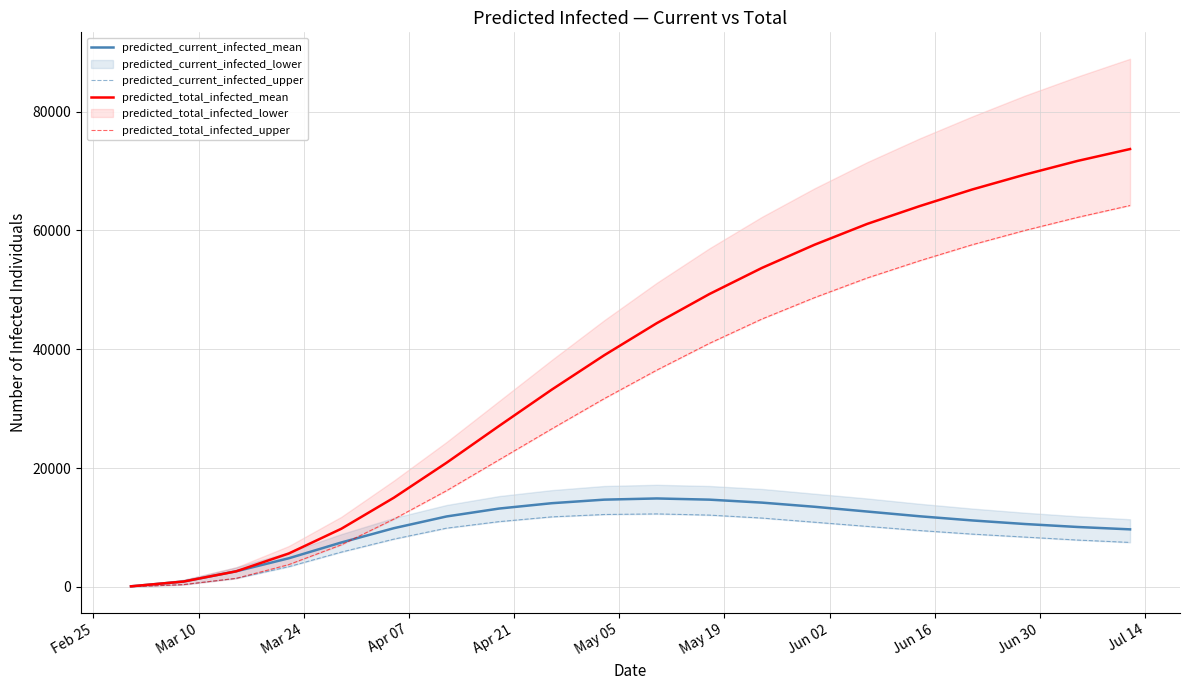

What is the average value of the predicted_total_infected_upper series?

32114